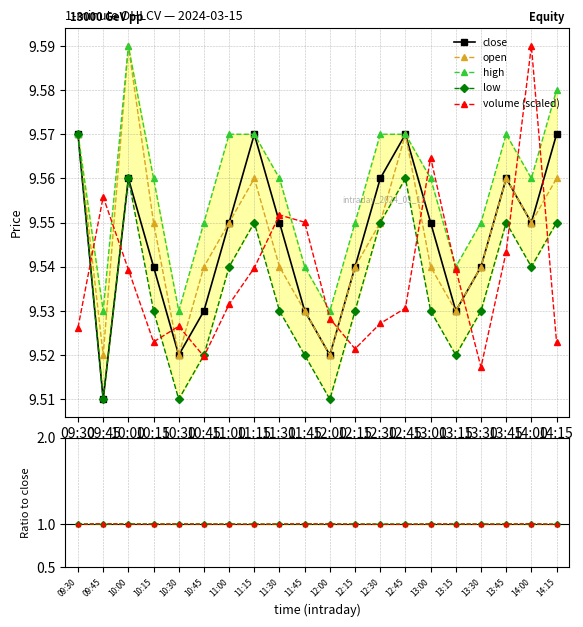

Where is the first local minimum for close?

09:45